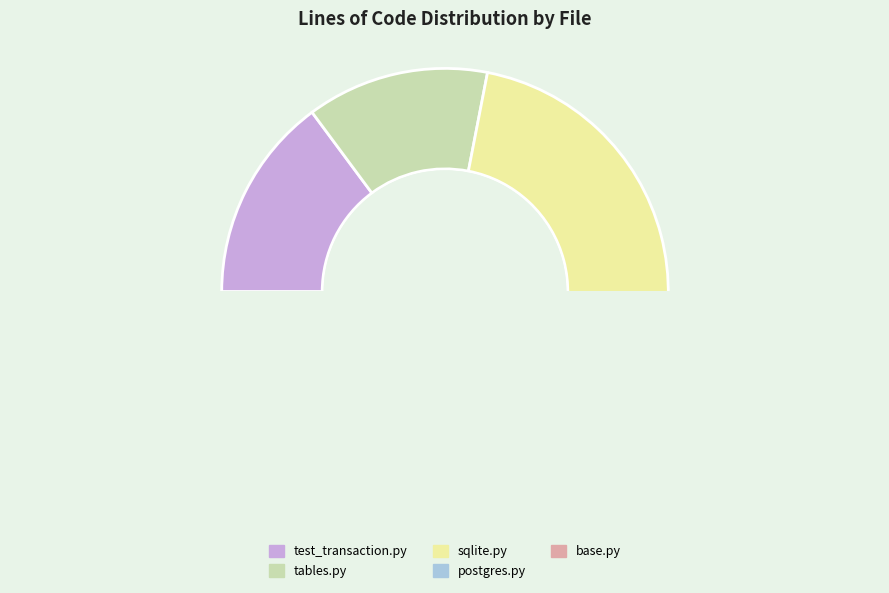

Between postgres.py and base.py, which is larger?

postgres.py